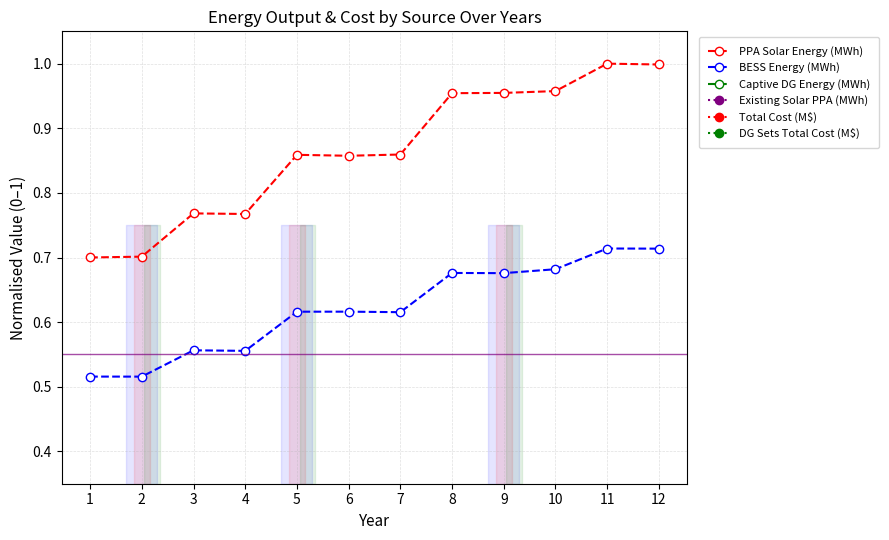

At how many categories does at least one series exceed 0?

12